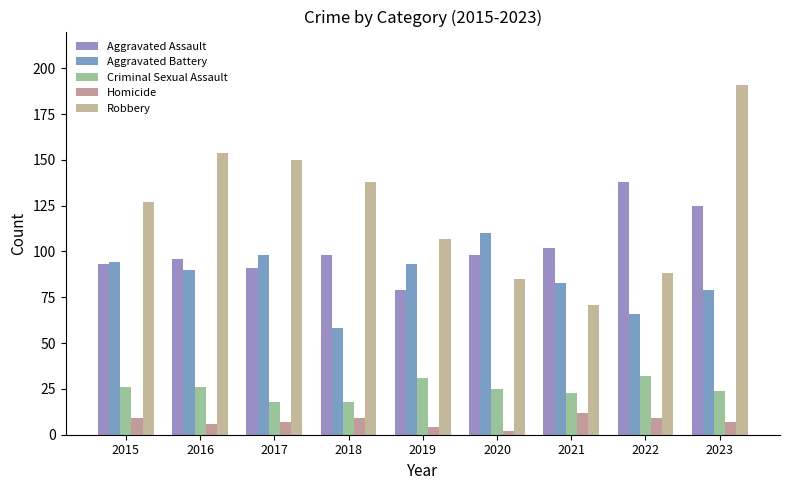

What value does the Robbery series have at 2023, to the nearest 5?

190